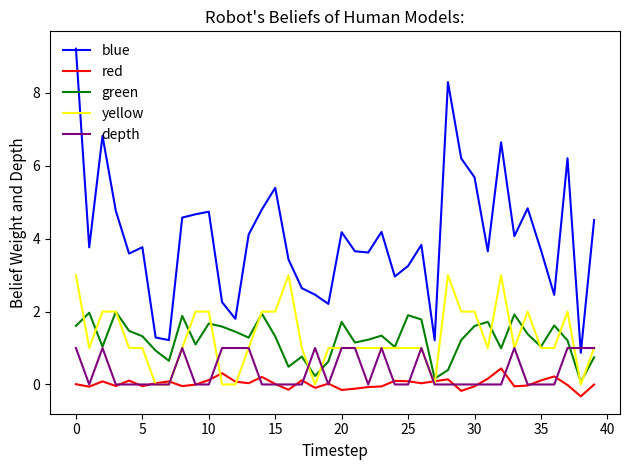

What is the maximum value shown in the chart?

9.2